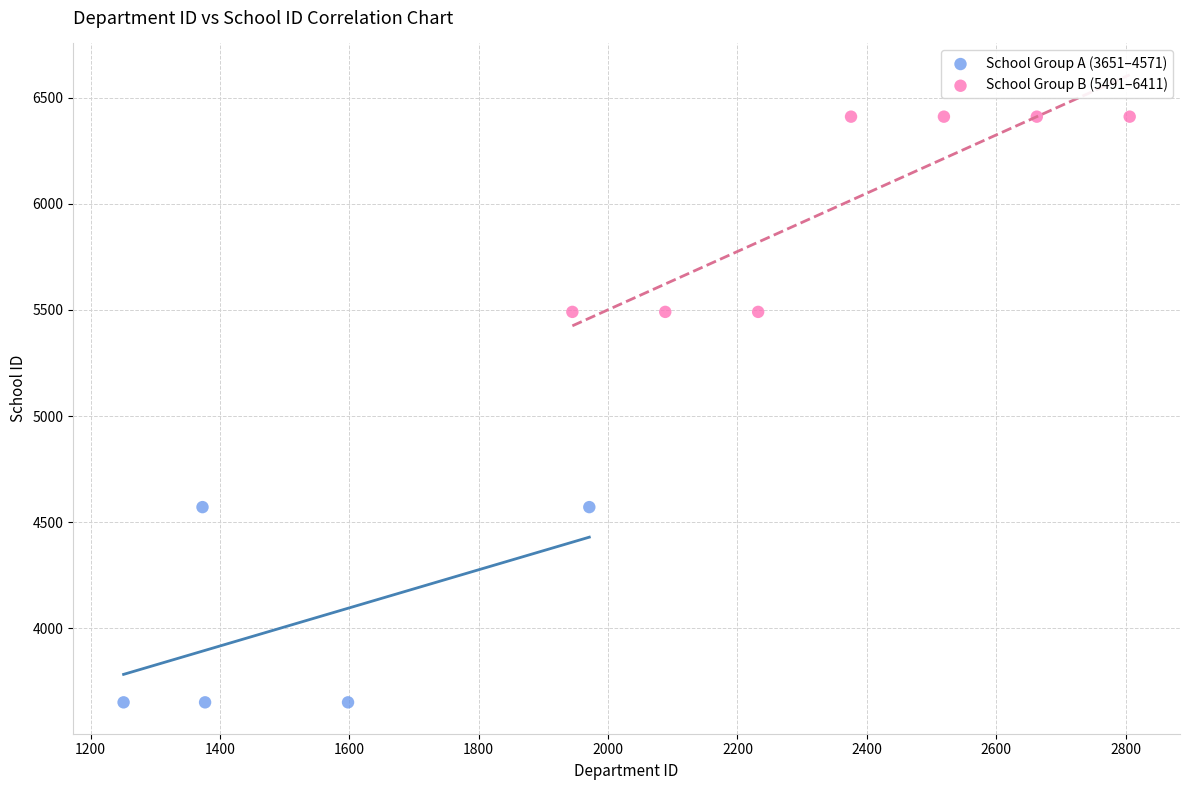

Which series contains the highest Y value?

School Group B (5491–6411)